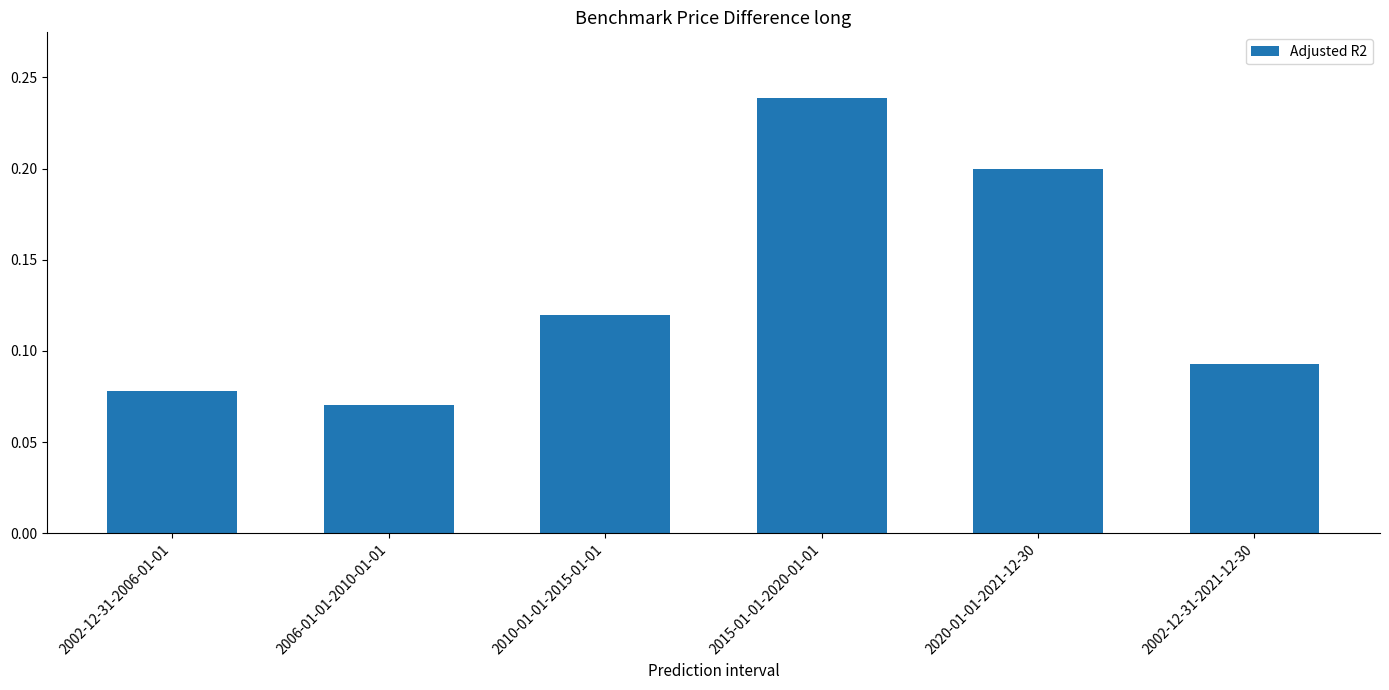

What is the label of the 4th bar from the left?

2015-01-01-2020-01-01